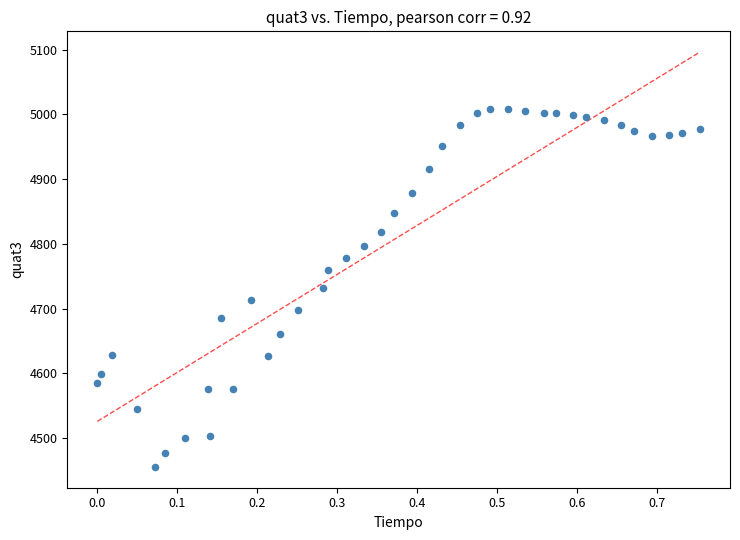

What is the range of Y values (max minus min)?

553